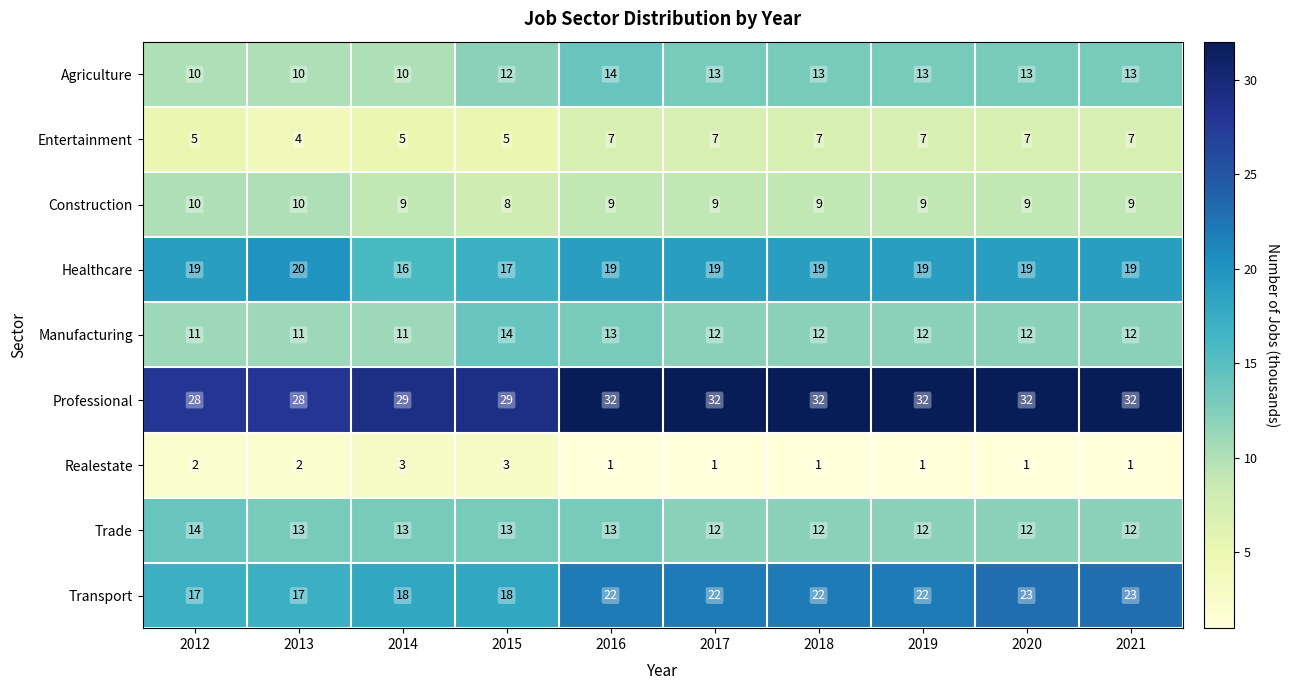

The value of Entertainment at 2014 is 3. True or false?

False